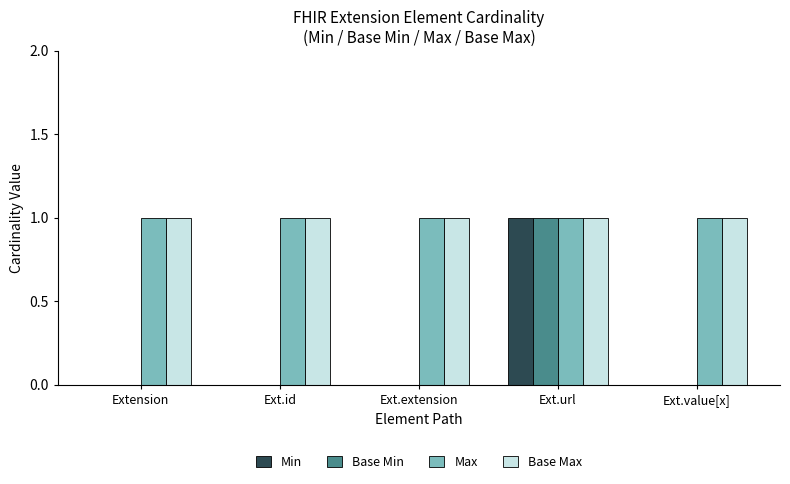

Is it true that Min equals 1 at Ext.url?

True